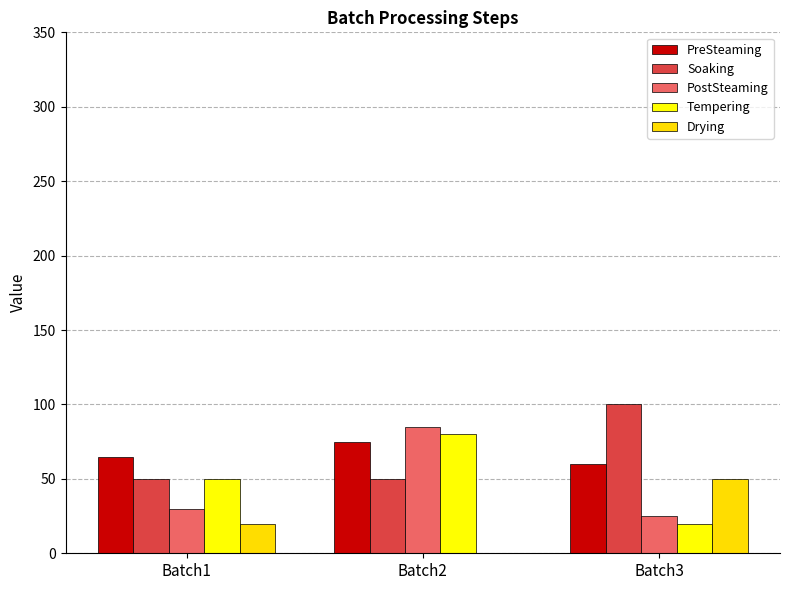

Are the bars grouped side by side (vs. stacked)?

Yes